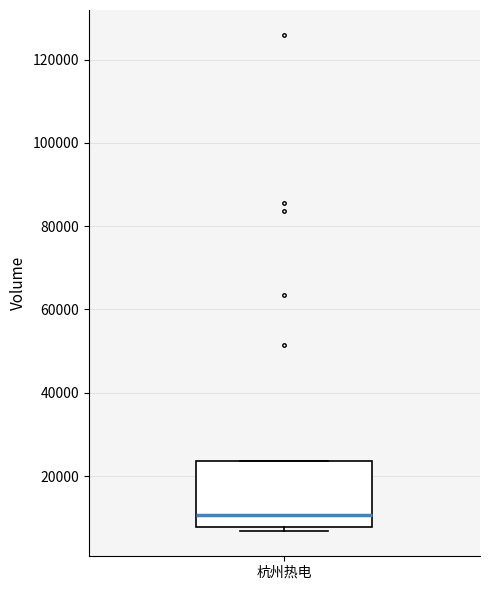

Where is the upper edge of the box for 杭州热电 on the y-axis? The values are not printed on the chart, so give them approximately, as read against the axis.

24000